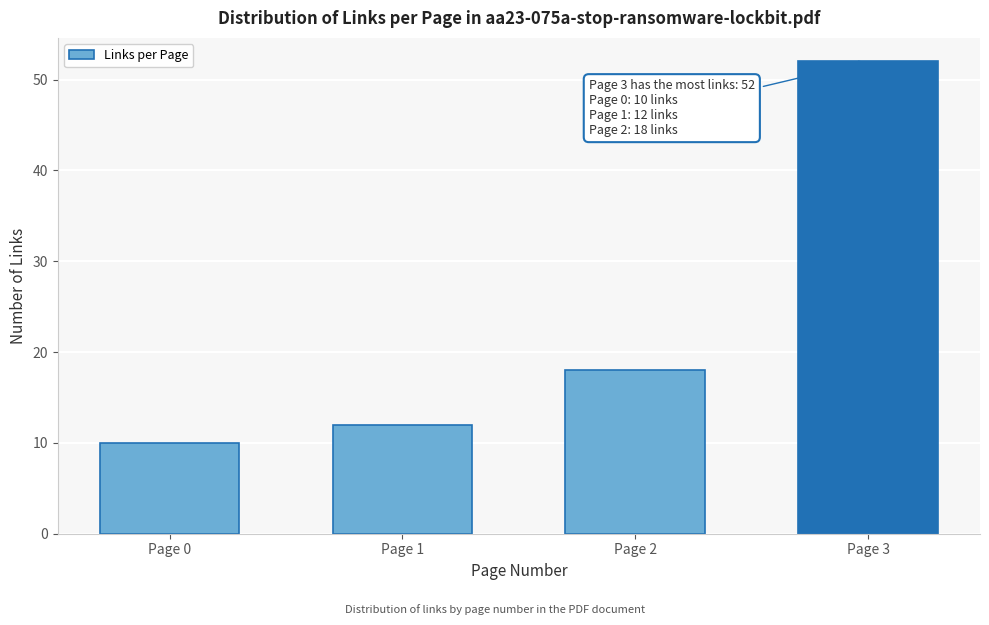

Reading left to right, transcribe all the data shown in this chart.

Page 0=10	Page 1=12	Page 2=18	Page 3=52